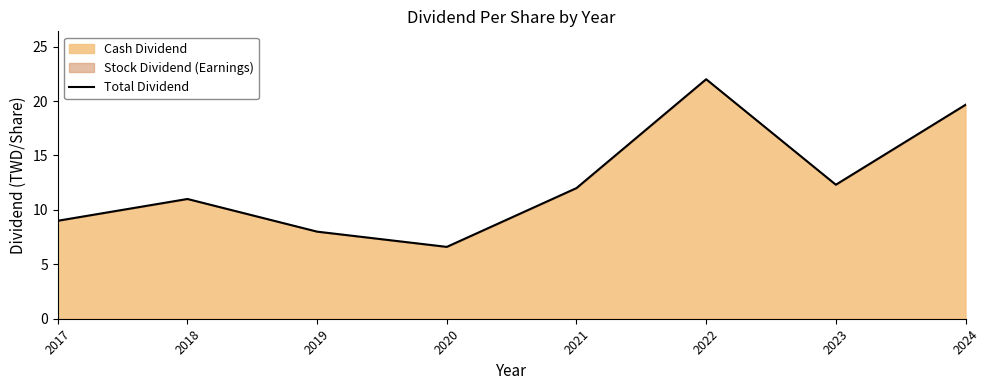

The chart shows a value of 19.6 at 2024. True or false?

True